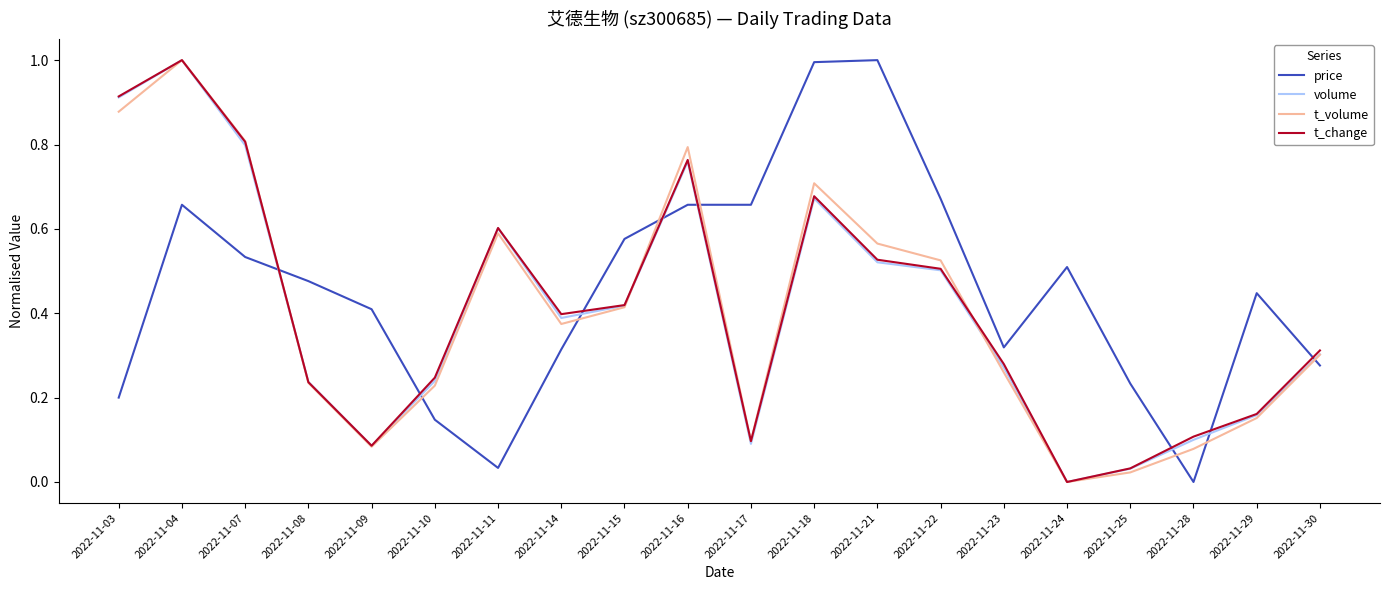

Which category has the lowest value in the t_volume series?

2022-11-24